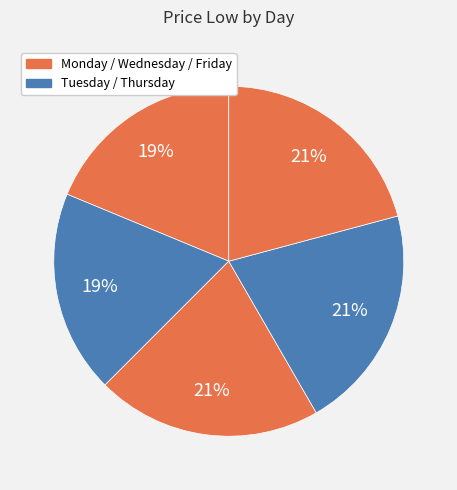

Count the number of slices in the pie.

5